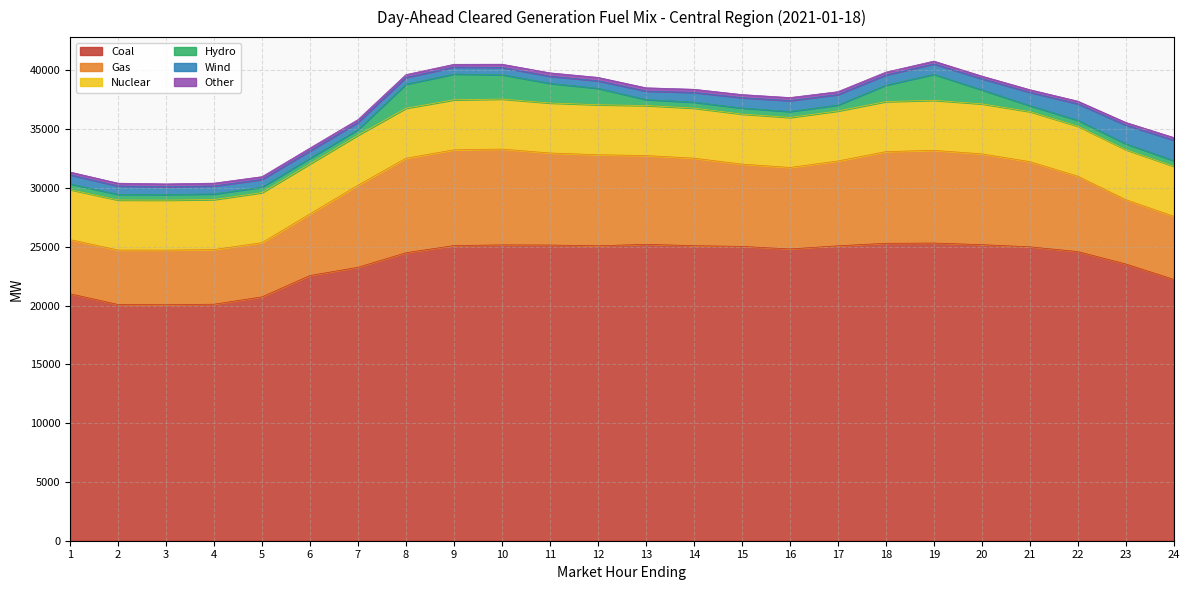

Rank the series by their maximum value, from lowest to highest.

Other, Wind, Hydro, Nuclear, Gas, Coal